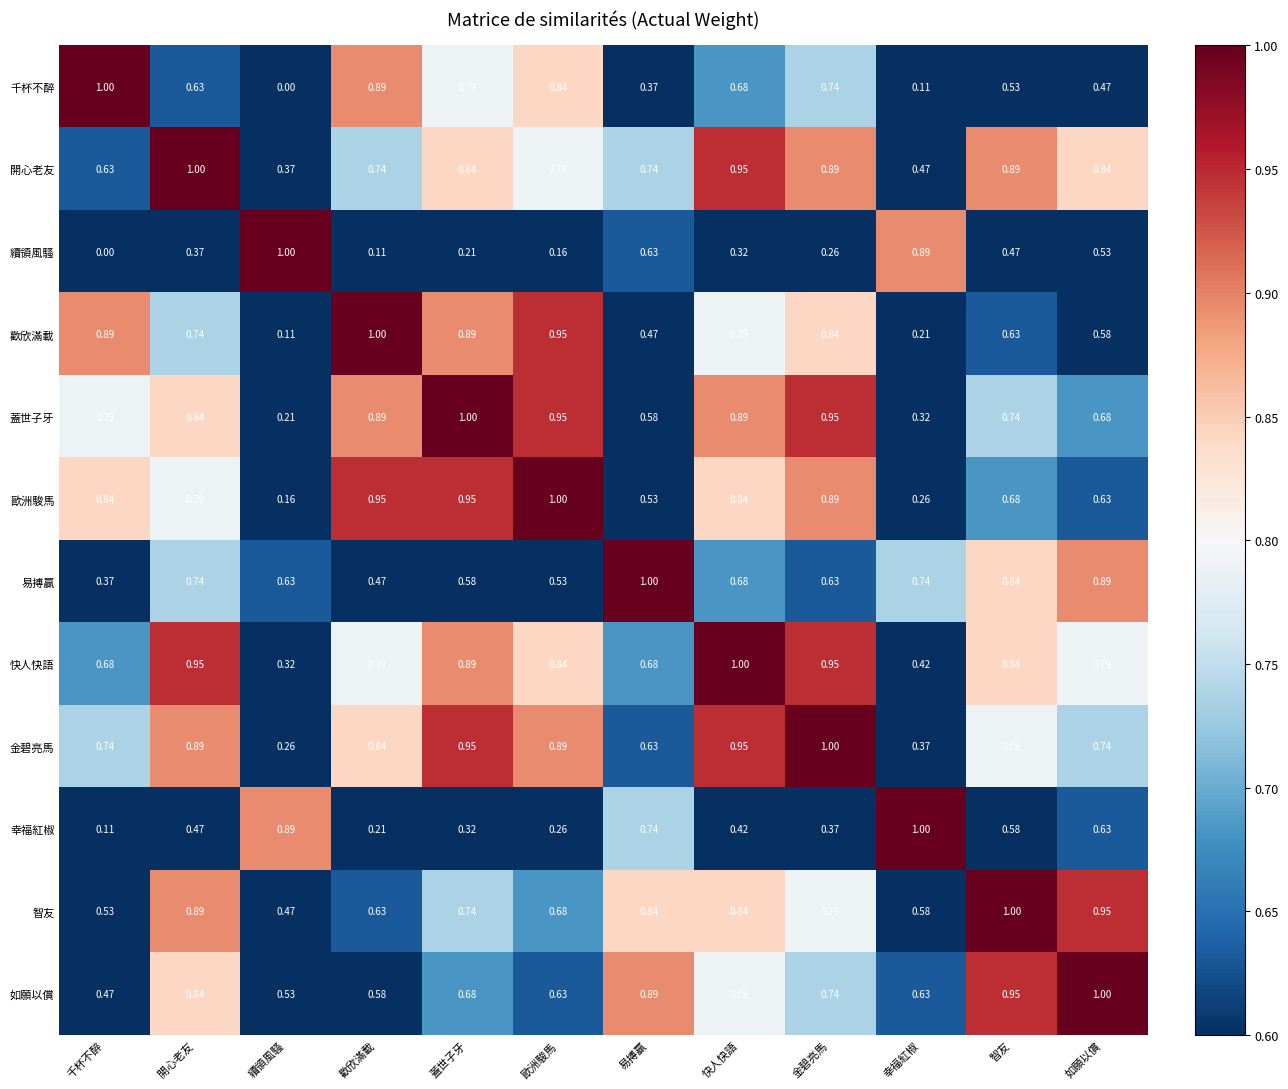

At which label is 幸福紅椒 closest to 0?

千杯不醉